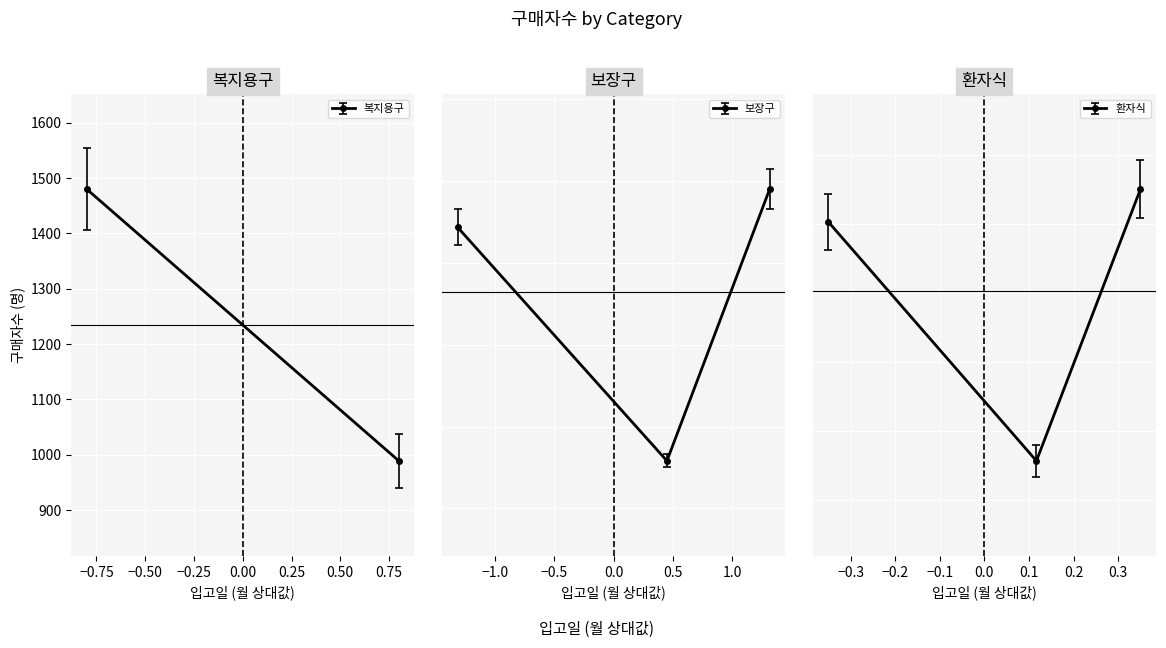

How many points are lower than both their immediate neighbors (excluding endpoints)?

2